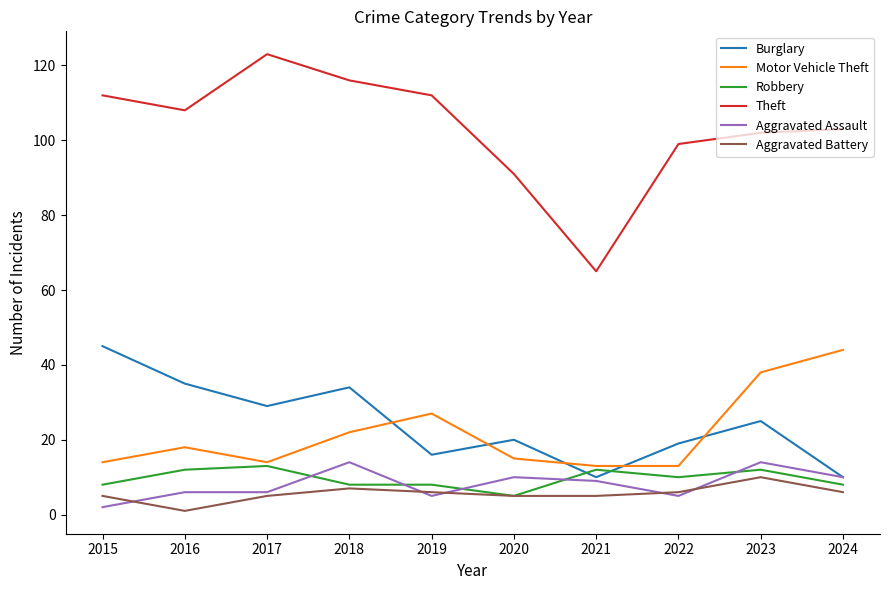

Reading left to right, what are all the values shown in this chart?

Burglary: 45	35	29	34	16	20	10	19	25	10
Motor Vehicle Theft: 14	18	14	22	27	15	13	13	38	44
Robbery: 8	12	13	8	8	5	12	10	12	8
Theft: 112	108	123	116	112	91	65	99	102	103
Aggravated Assault: 2	6	6	14	5	10	9	5	14	10
Aggravated Battery: 5	1	5	7	6	5	5	6	10	6